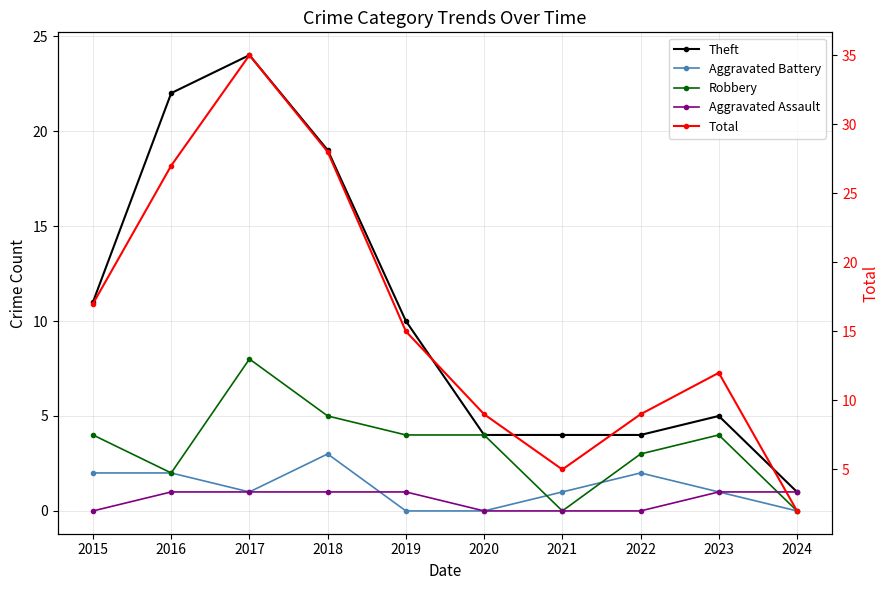

True or false: Total and Theft cross at least once.

False